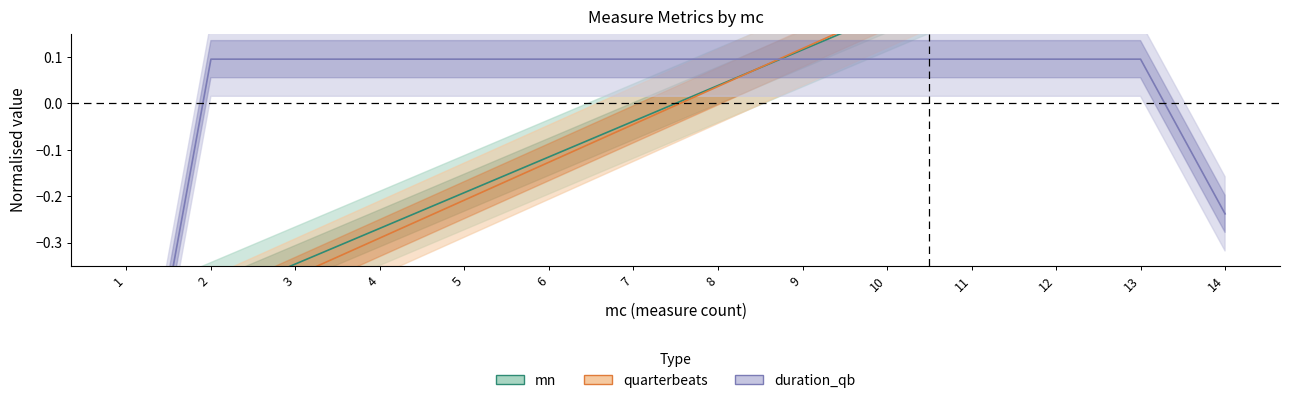

What is the value of the duration_qb point at the 2nd from the left?

0.1